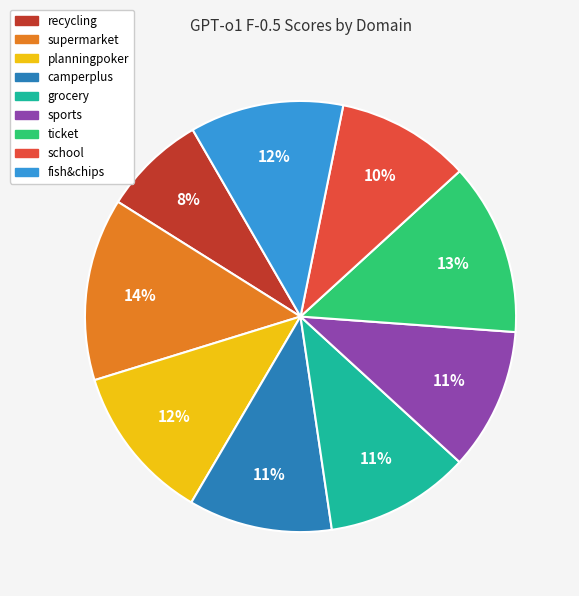

Is it true that sports is 1% of the pie?

False